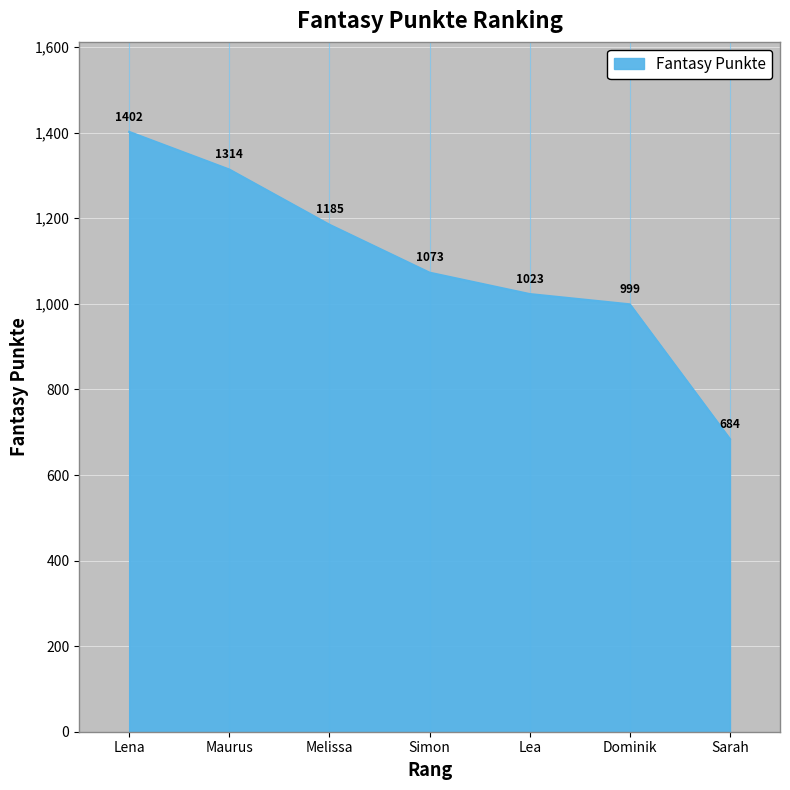

Rank the categories by value from lowest to highest.

Sarah, Dominik, Lea, Simon, Melissa, Maurus, Lena